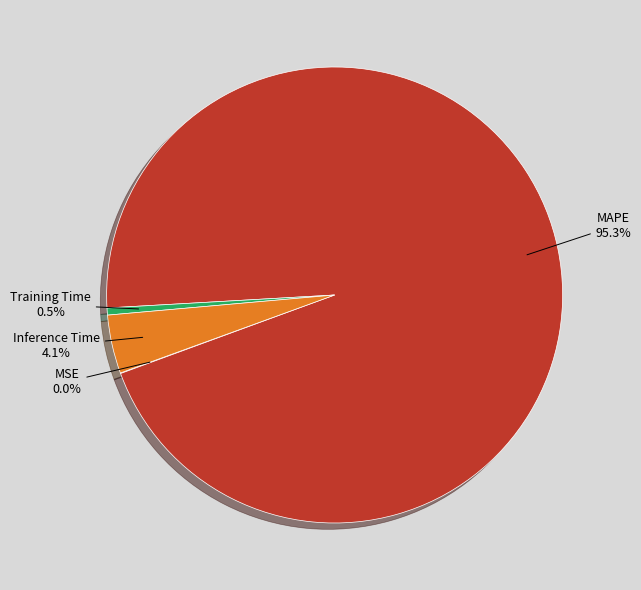

What is the largest slice in the pie chart?

MAPE